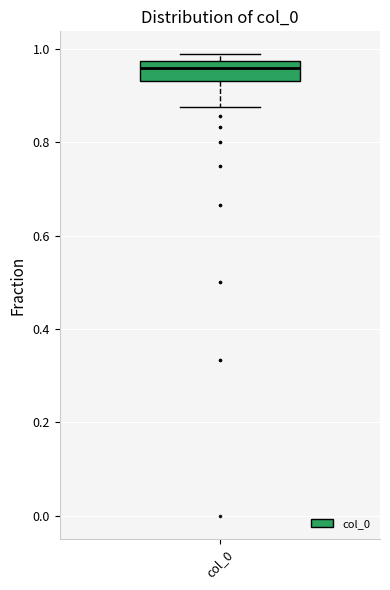

Read this box plot against the y-axis: the position of the median line, the range covered by the box, and the ends of both whiskers. The values are not printed on the chart, so give them approximately, as read against the axis.

median 0.96, box 0.94 to 0.98, whiskers 0.88 to 0.98 (just above the box's upper edge)